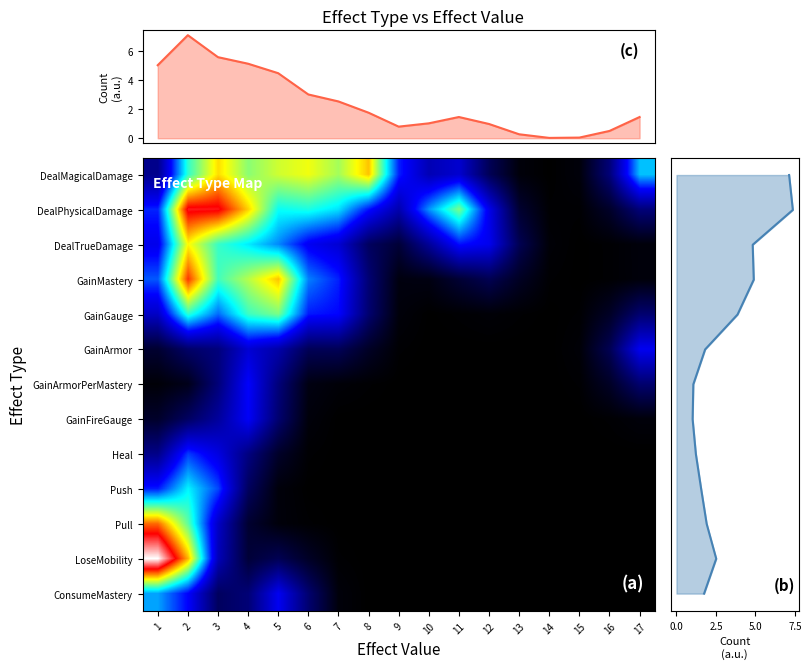

The chart shows a value of 2 at 6. True or false?

False